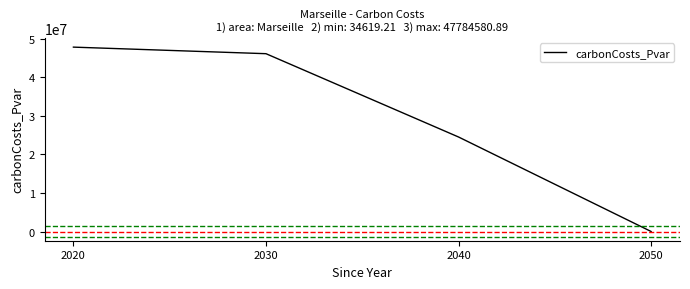

What is the sum of all values?

118411154.3